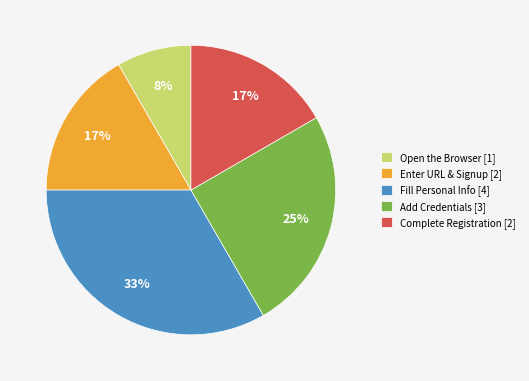

True or false: Complete Registration [2] accounts for 17% of the total.

True